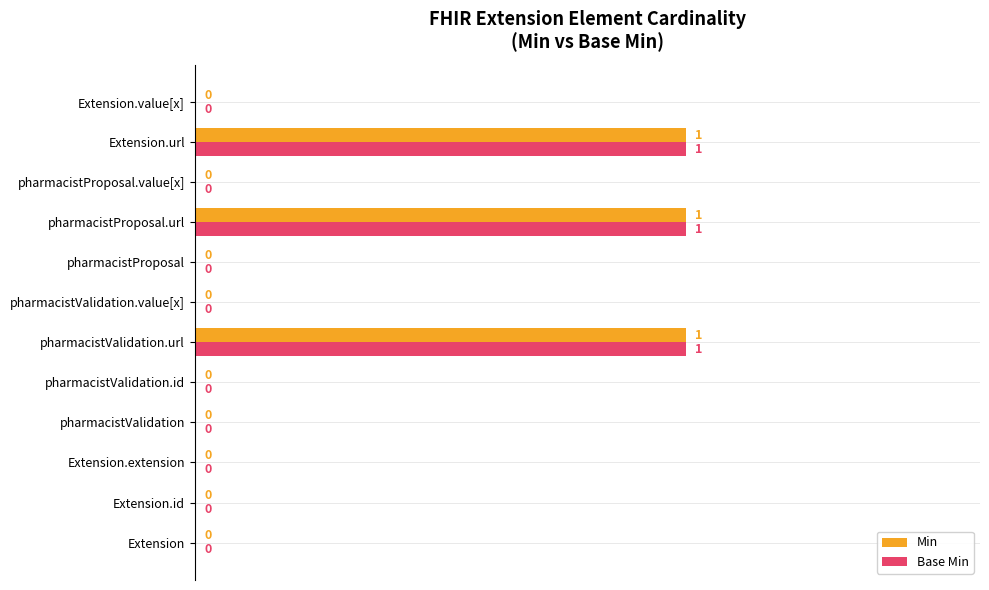

How many Min values are between 0 and 1?

12